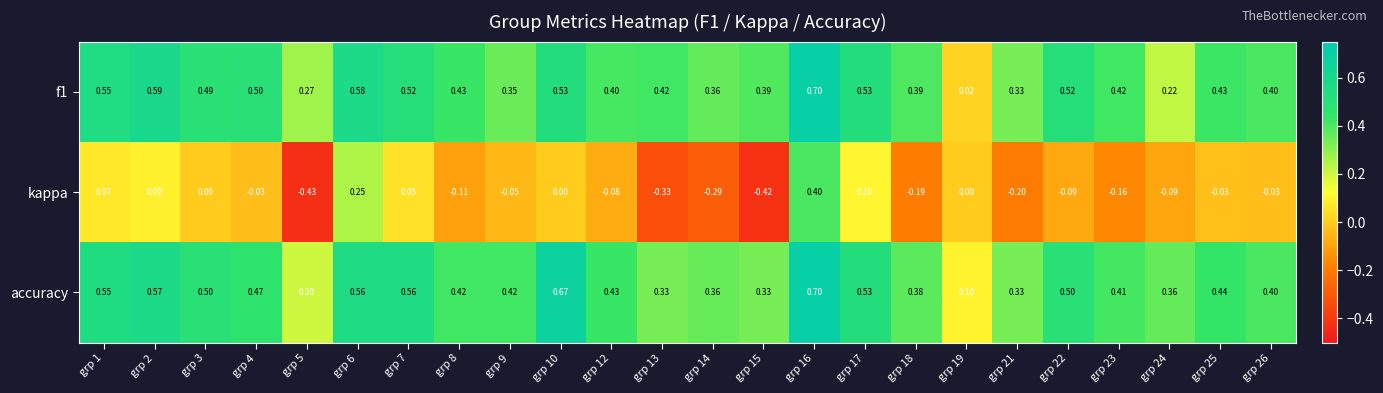

Between grp 6 and grp 9, which series saw the biggest shift?

kappa